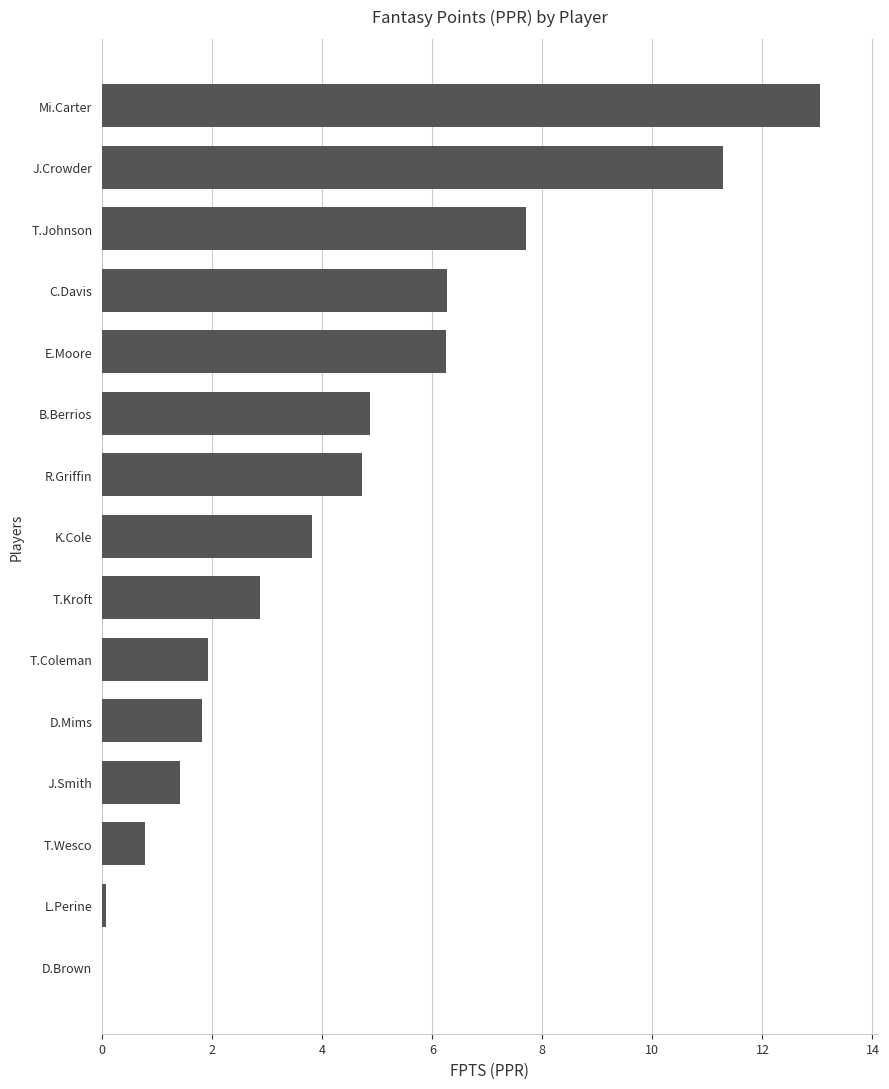

What is the change in value from K.Cole to Mi.Carter?

+9.2